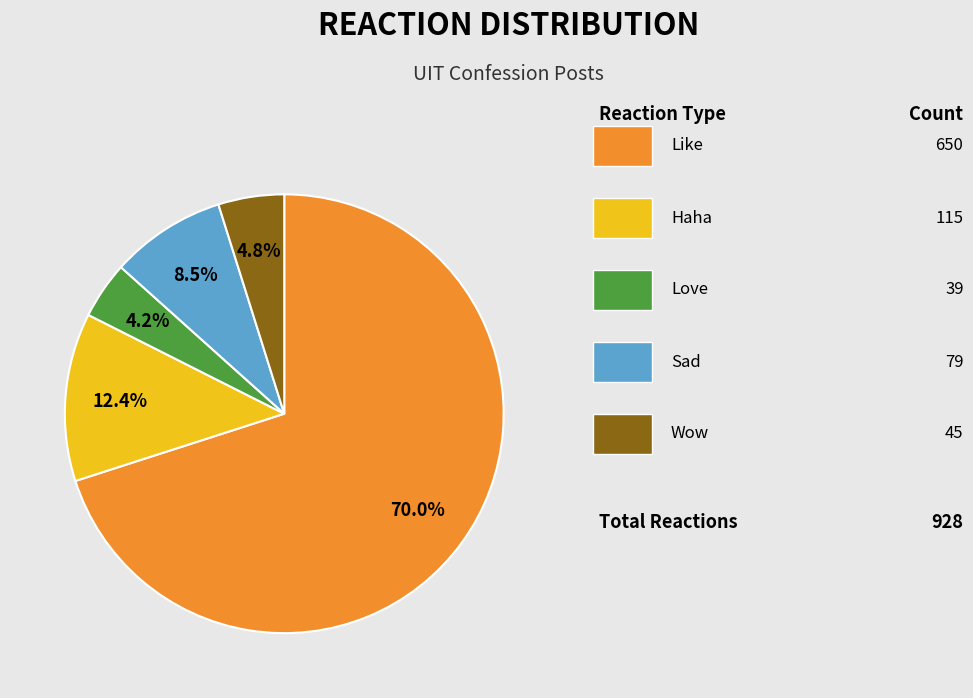

How many segments does this pie chart have?

5